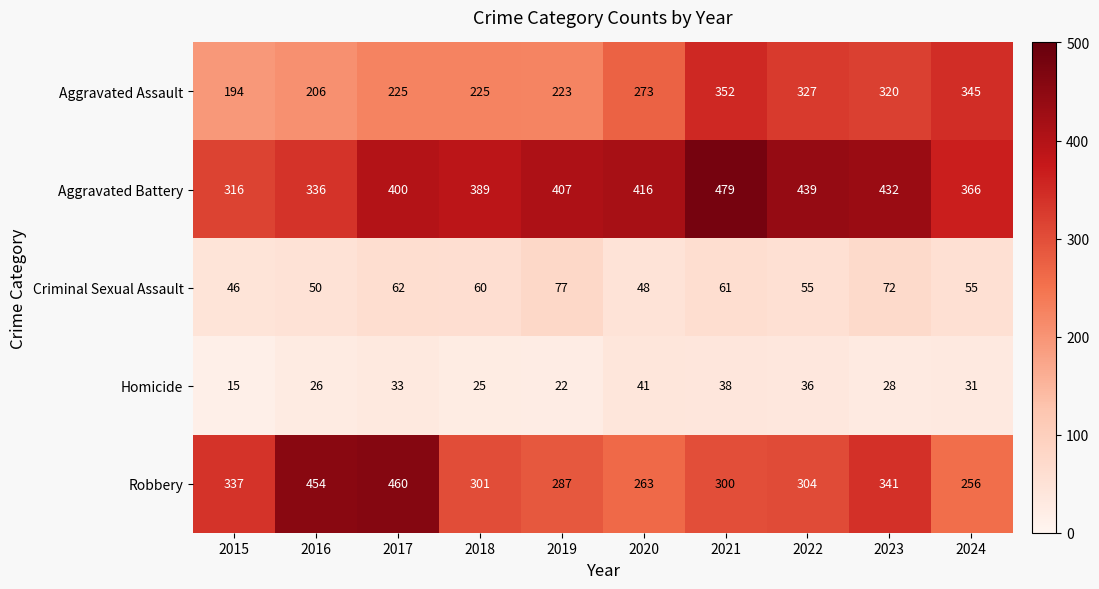

What is the difference between the Robbery values at 2022 and 2015?

33